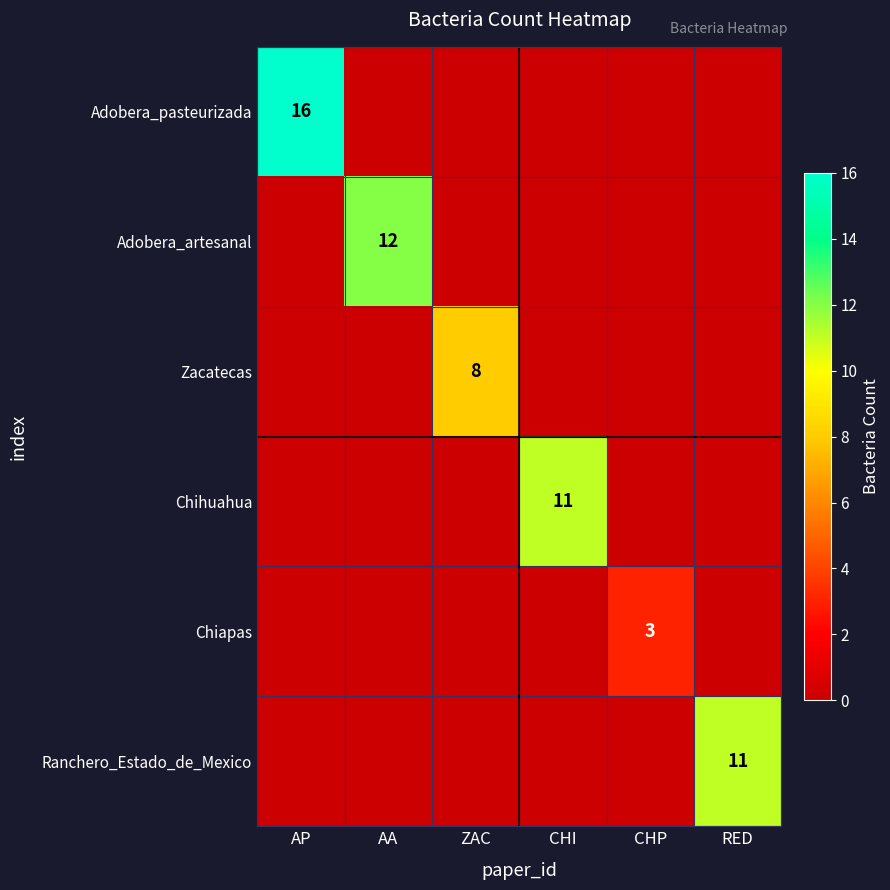

Which series has the largest range (max minus min)?

Adobera_pasteurizada